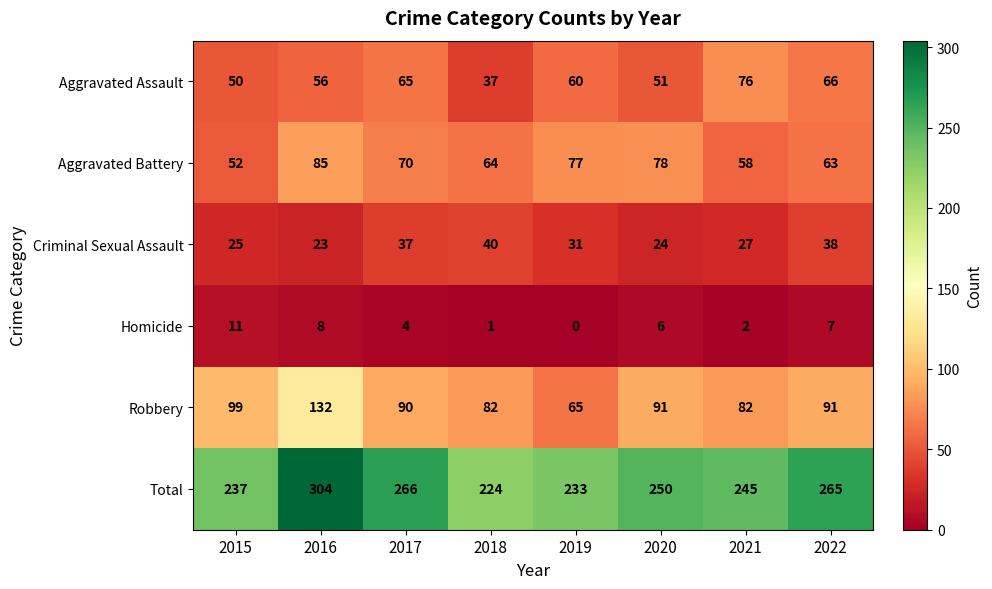

List the series in order of their peak value, lowest first.

Homicide, Criminal Sexual Assault, Aggravated Assault, Aggravated Battery, Robbery, Total